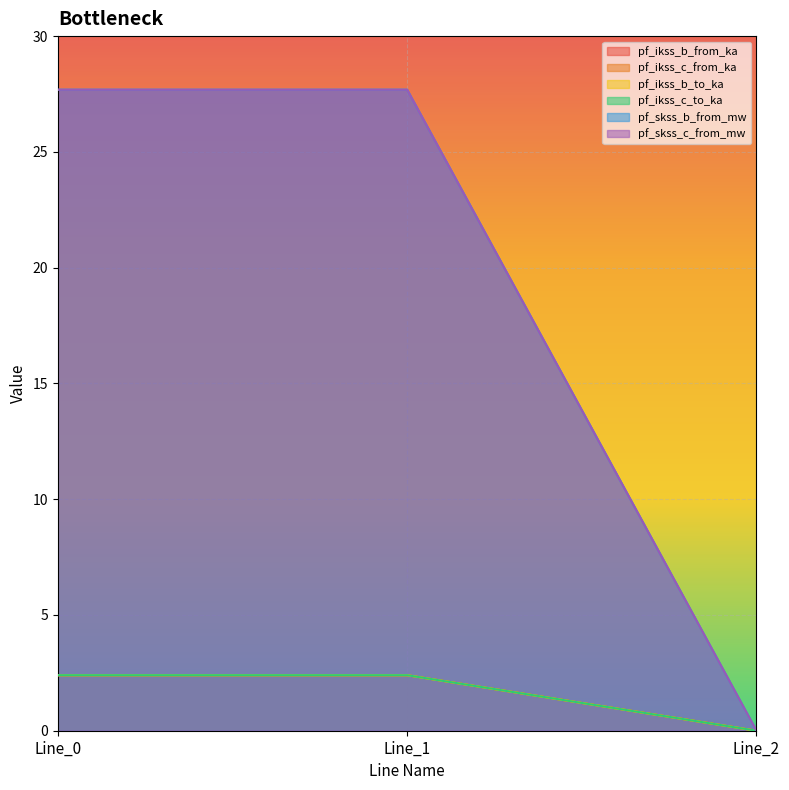

What is the sum of all pf_ikss_b_to_ka values?

4.8